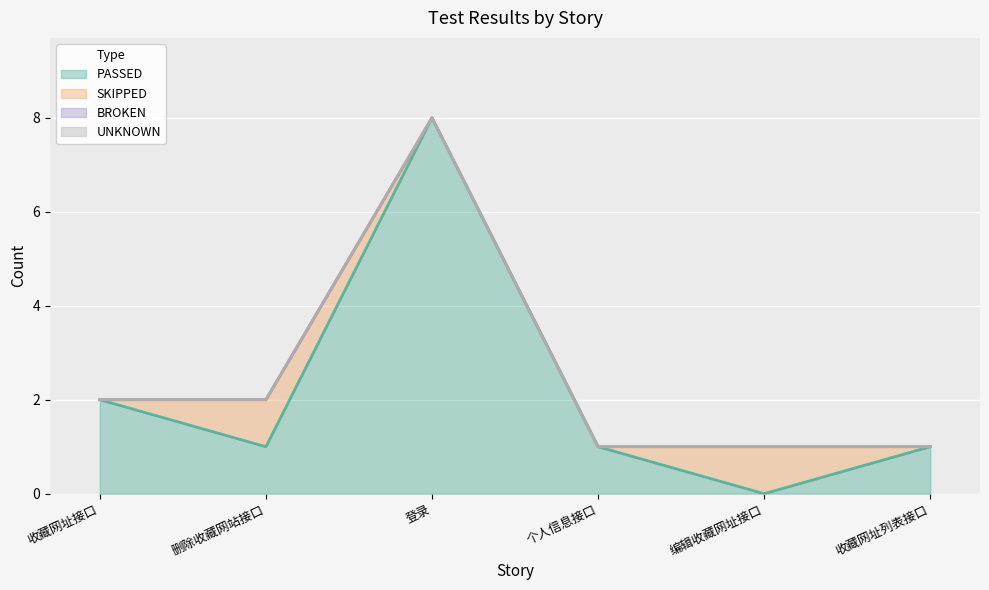

Which series changed the most between 删除收藏网站接口 and 个人信息接口?

SKIPPED